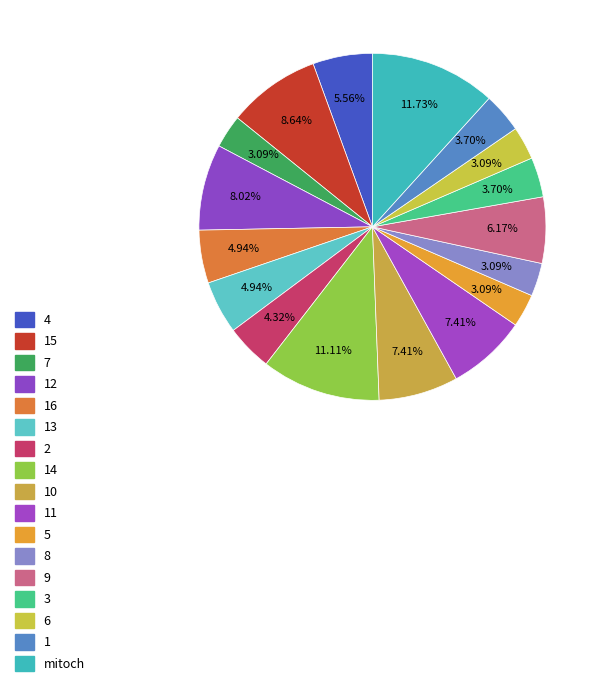

How many segments does this pie chart have?

17